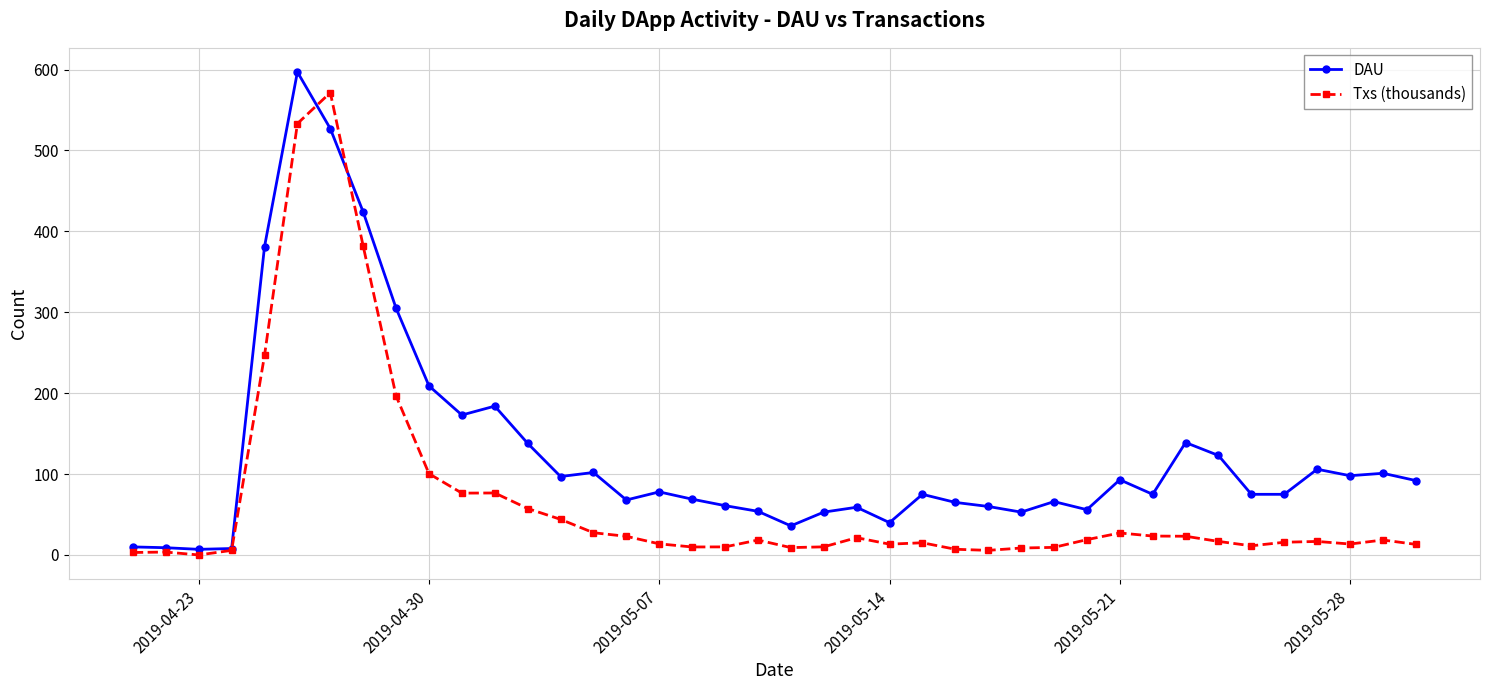

Which series has the largest total across all categories?

DAU